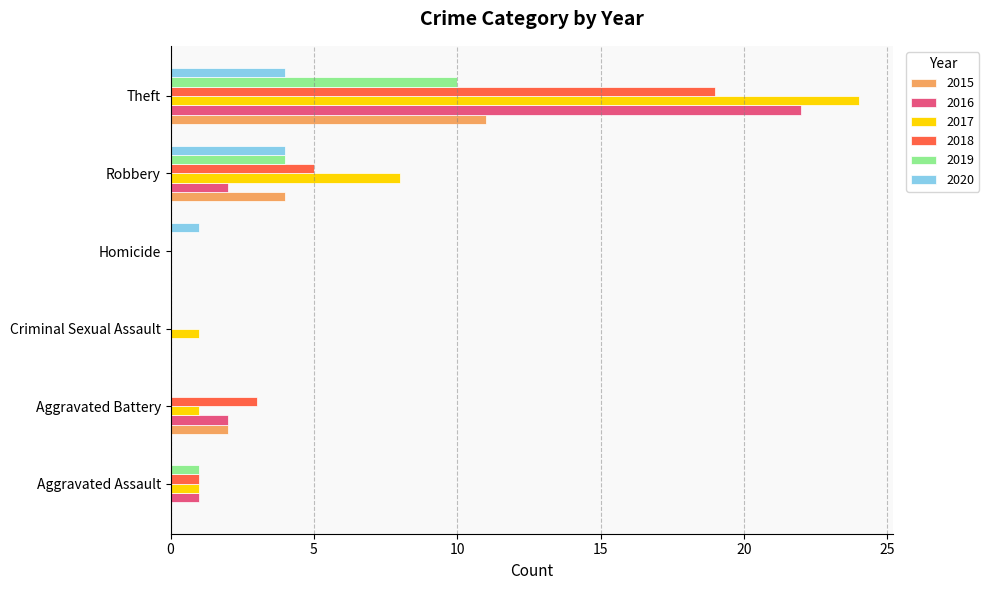

The 2017 series shows 0 at Aggravated Assault. True or false?

False